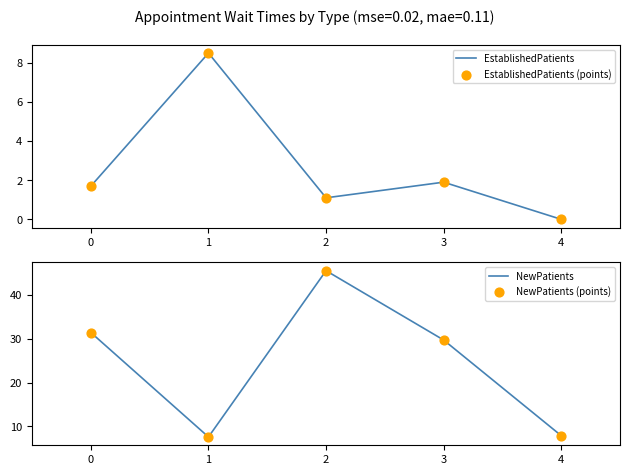

Which series has the largest total across all categories?

NewPatients